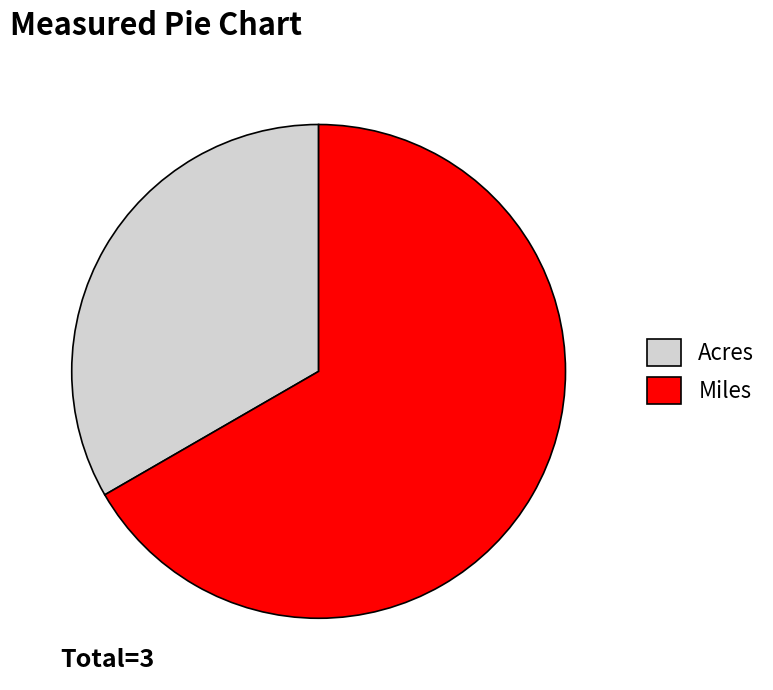

Which slice is the largest?

Miles